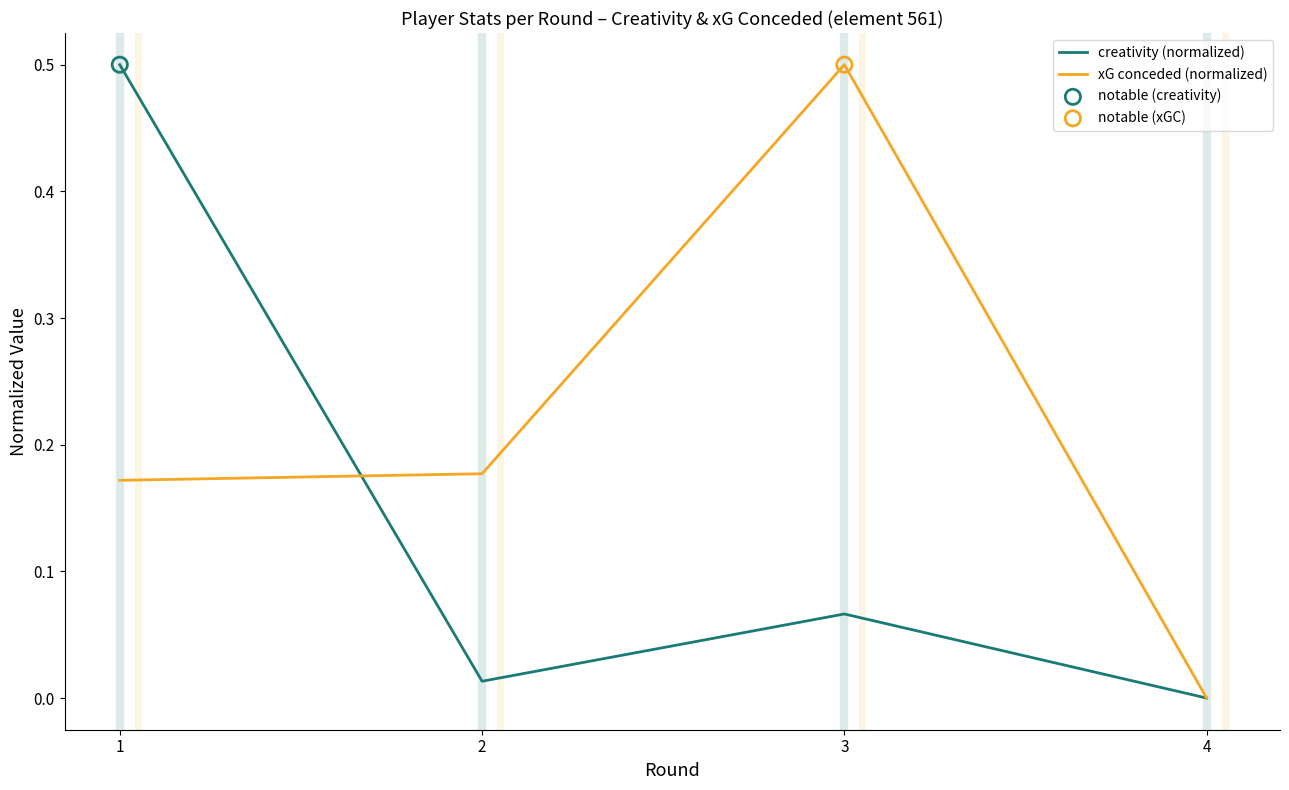

What is the total value across all series at 1?

0.7